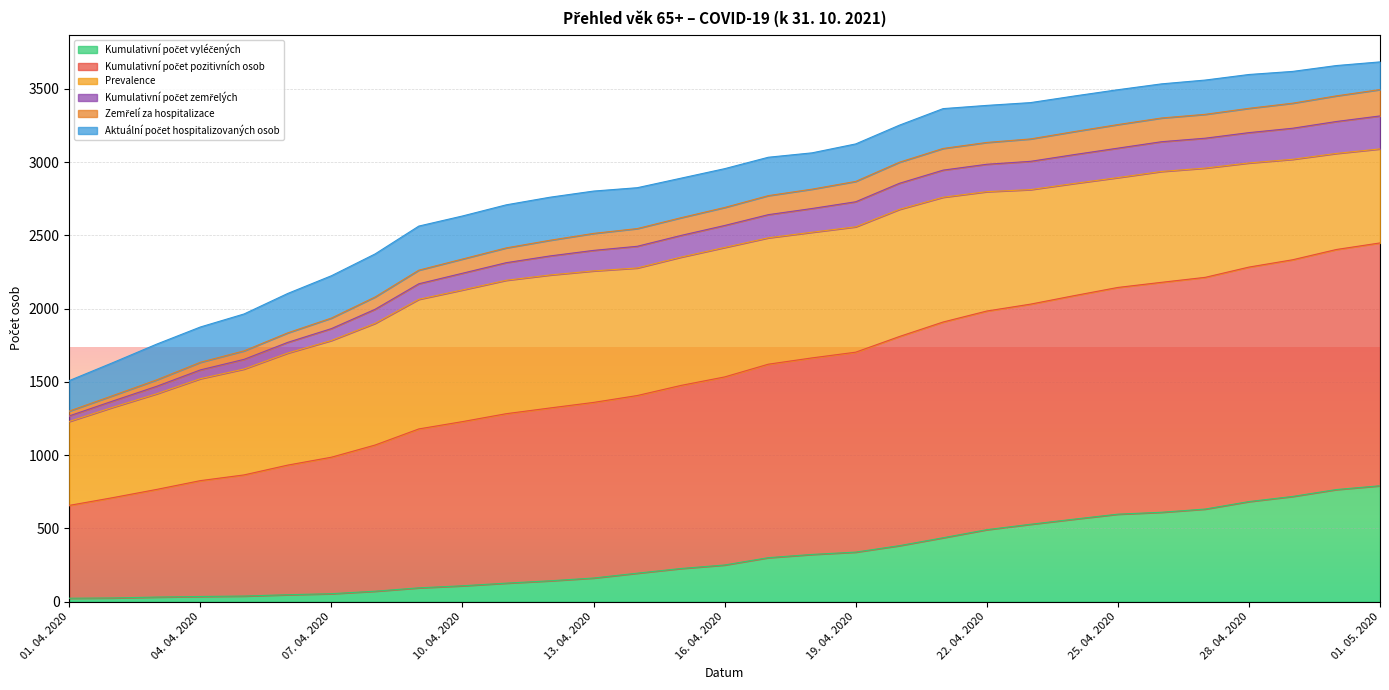

What is the sum of all Kumulativní počet vyléčených values?

9781